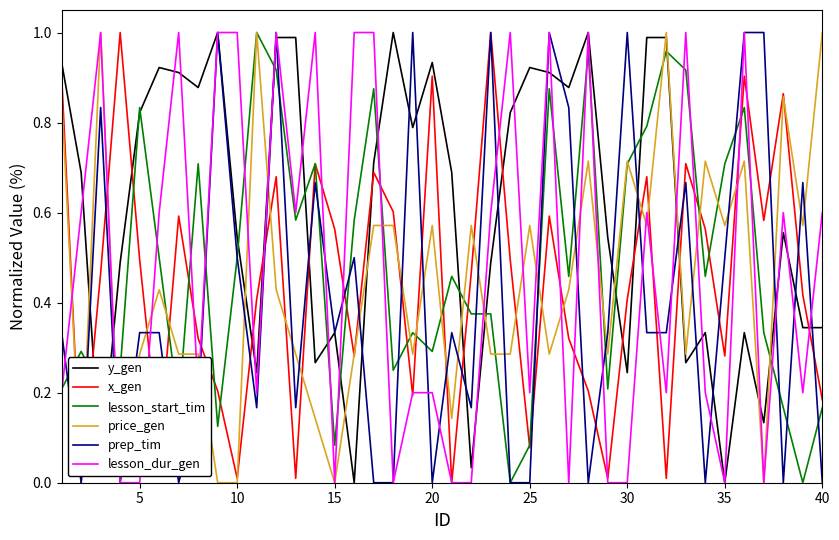

Which series has the largest total across all categories?

y_gen